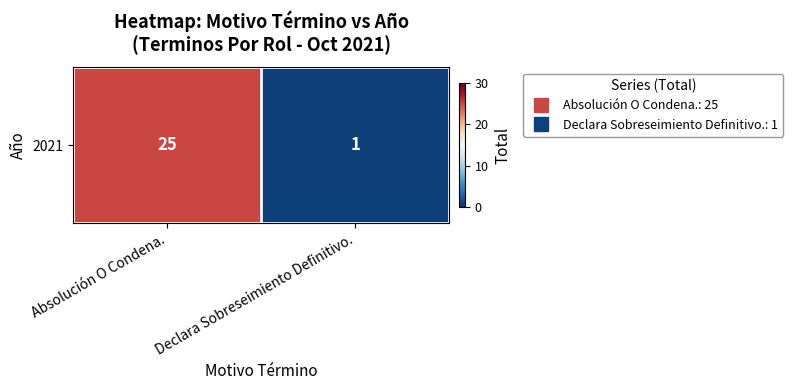

Reading right to left, extract all data points from this chart.

1	25